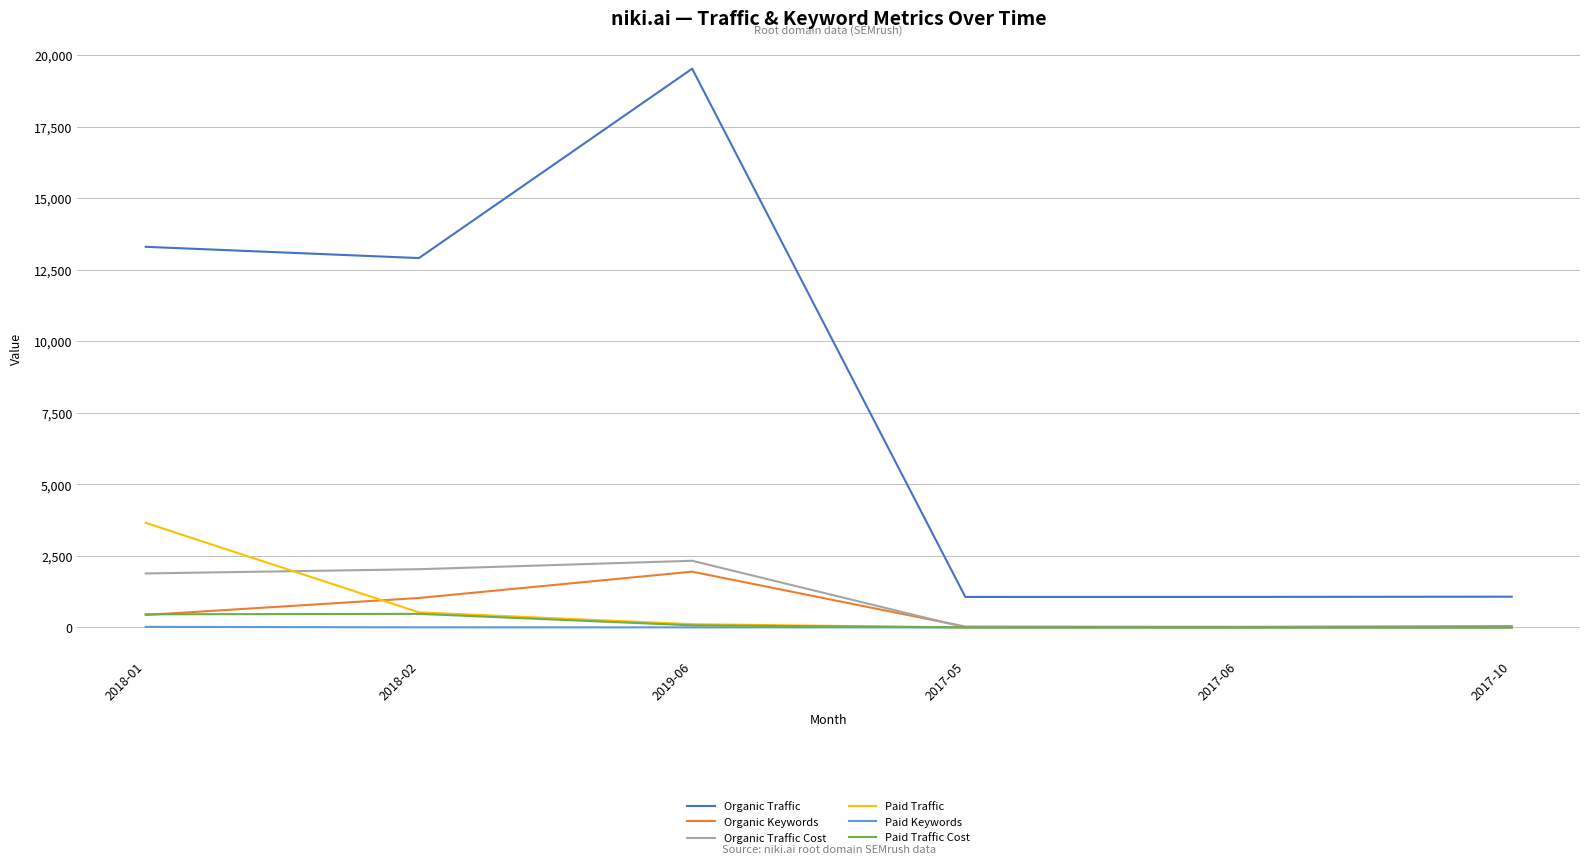

True or false: Paid Keywords has a value of 19 at 2018-01.

True